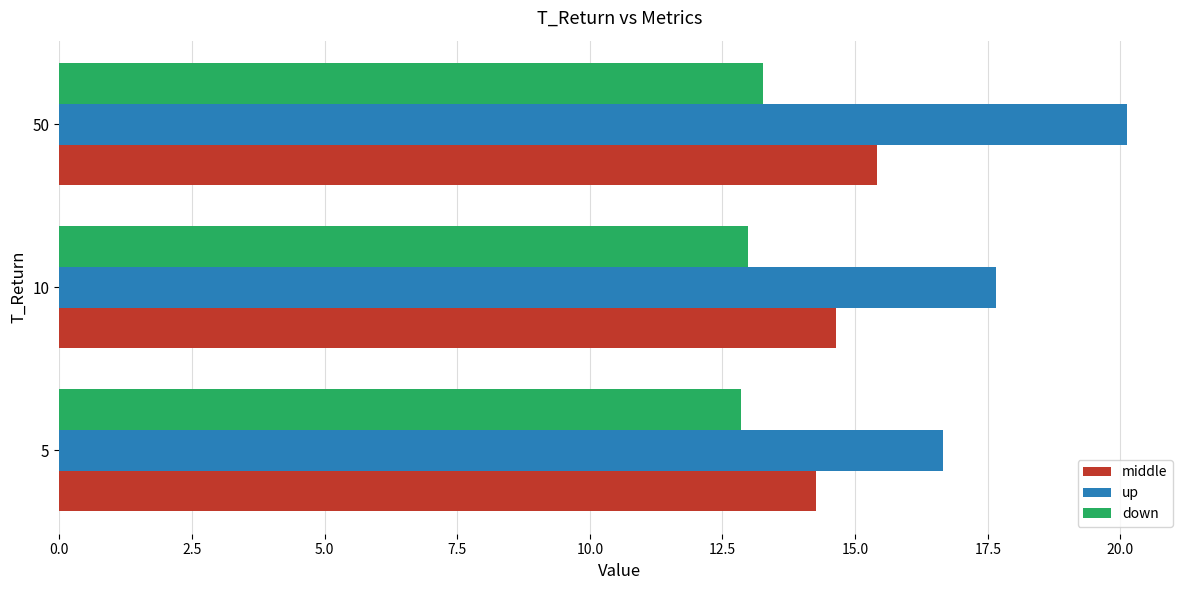

What is the lowest value of the up series?

16.6